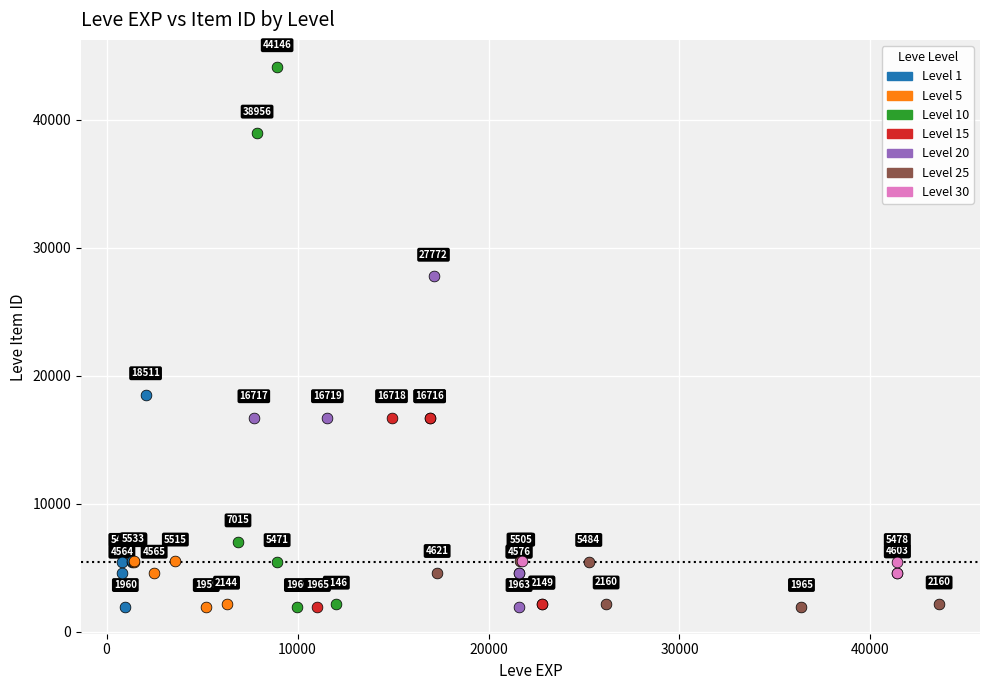

Which series contains the highest Y value?

Level 10